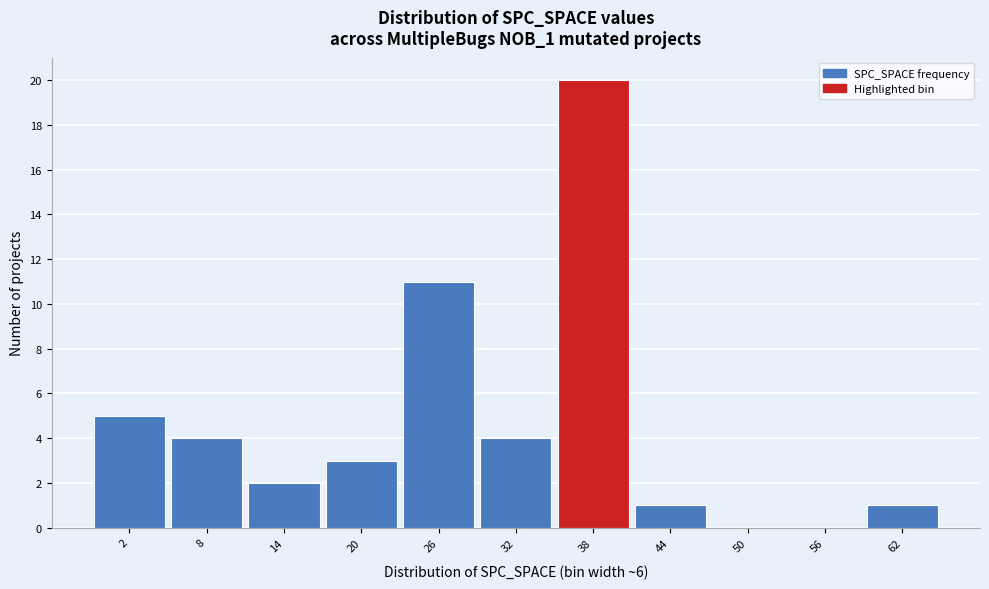

Reading right to left, transcribe all the data shown in this chart.

62=1	56=0	50=0	44=1	38=20	32=4	26=11	20=3	14=2	8=4	2=5